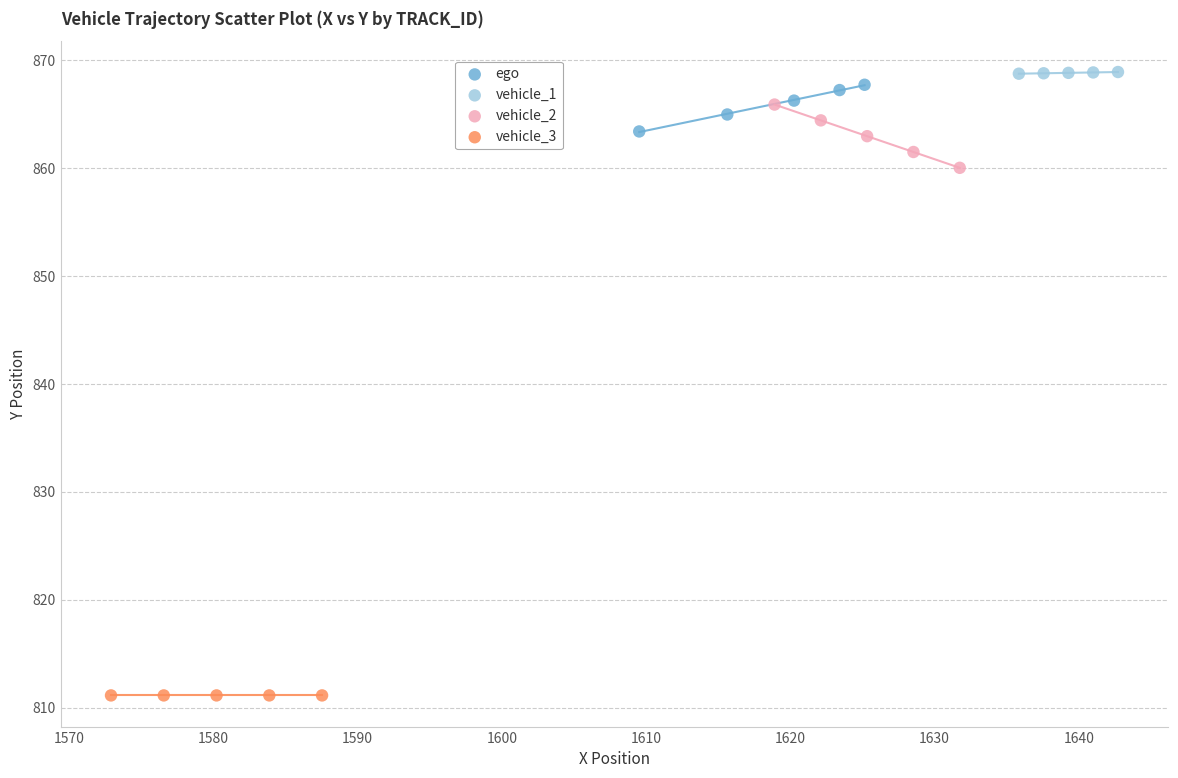

What are all the series names shown in the legend?

ego, vehicle_1, vehicle_2, vehicle_3